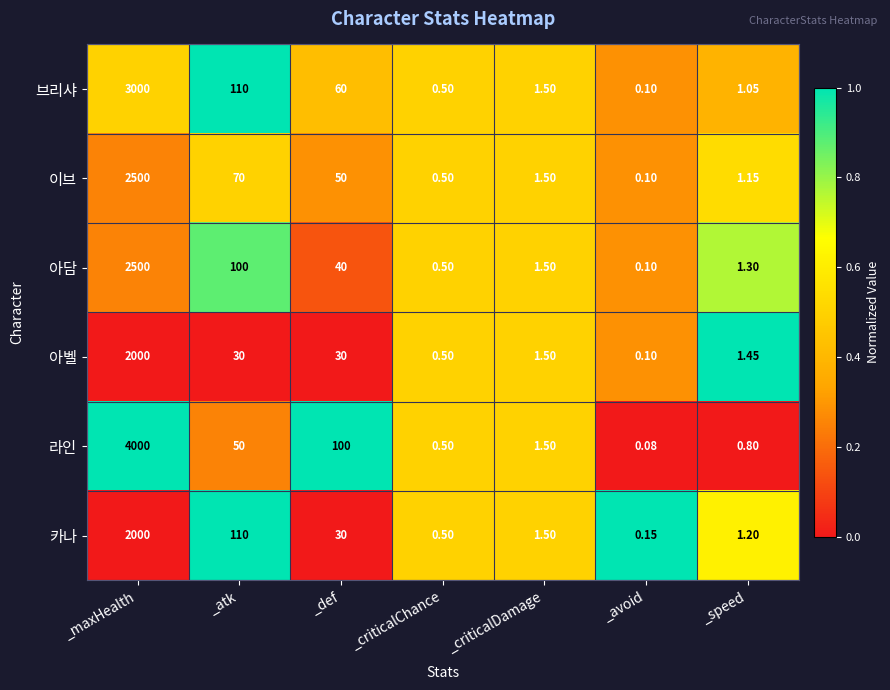

Rank the categories by 라인 value from lowest to highest.

_avoid, _criticalChance, _speed, _criticalDamage, _atk, _def, _maxHealth